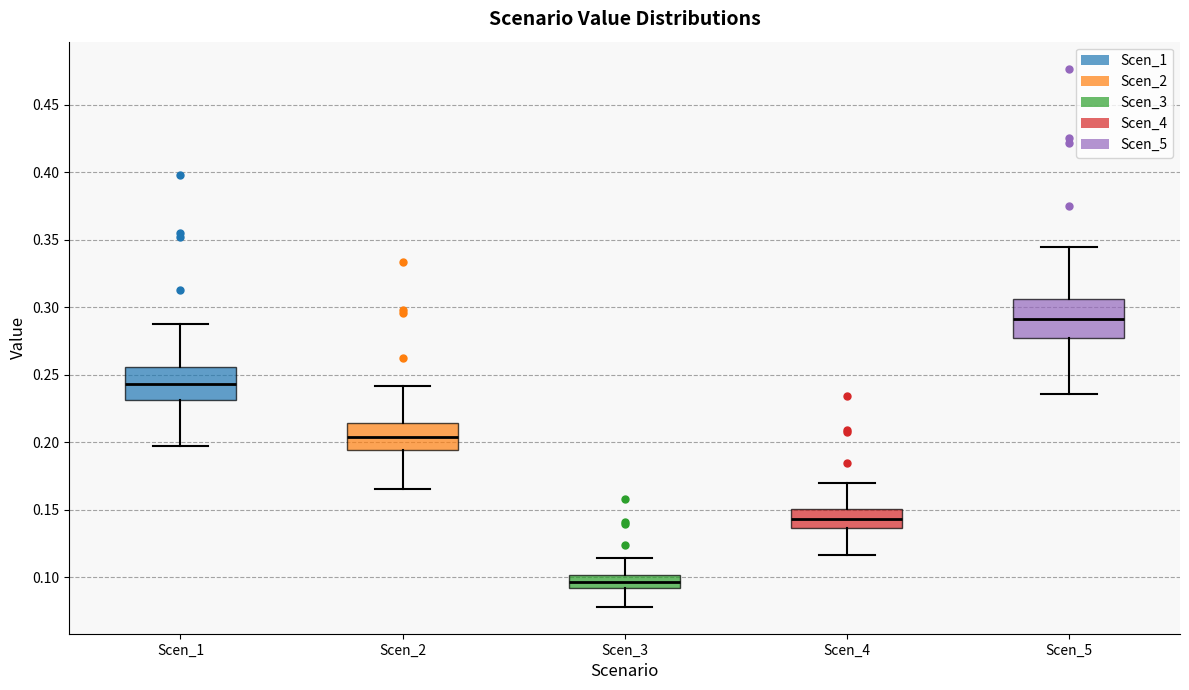

Reading left to right, read every box against the y-axis: the position of its median line, the range the box covers, and the ends of its whiskers. The values are not printed on the chart, so give them approximately, as read against the axis.

Scen_1: median 0.245, box 0.230 to 0.255, whiskers 0.195 to 0.290
Scen_2: median 0.205, box 0.195 to 0.215, whiskers 0.165 to 0.240
Scen_3: median 0.095, box 0.090 to 0.100, whiskers 0.080 to 0.115
Scen_4: median 0.145, box 0.135 to 0.150, whiskers 0.115 to 0.170
Scen_5: median 0.290, box 0.275 to 0.305, whiskers 0.235 to 0.345